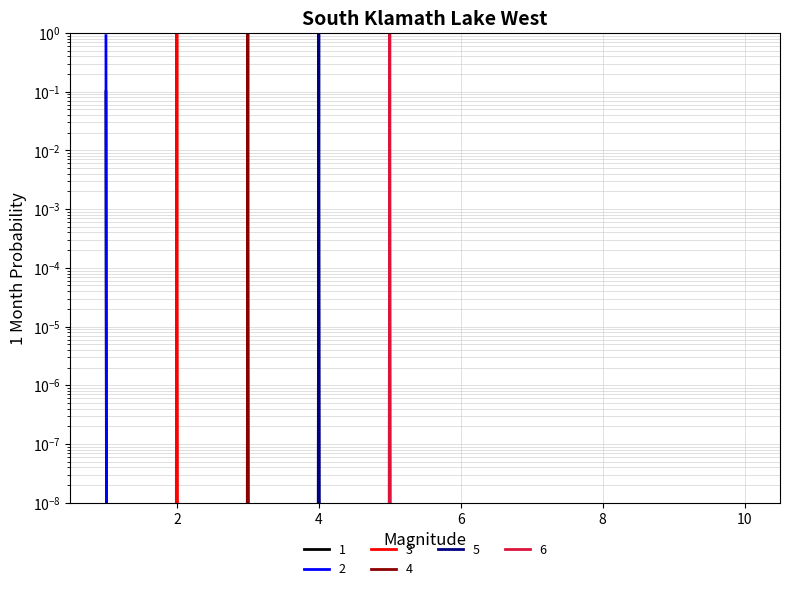

At how many categories does at least one series exceed 0?

5